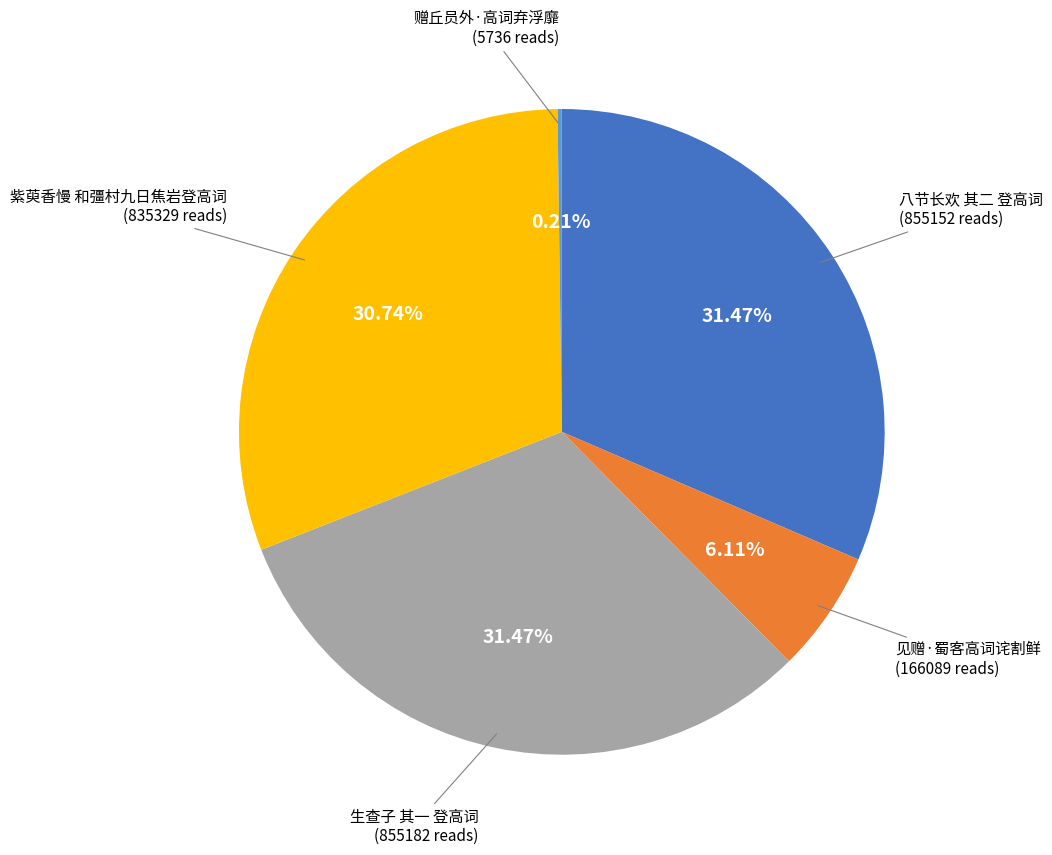

Does 八节长欢 其二 登高词 represent more than half of the total?

No